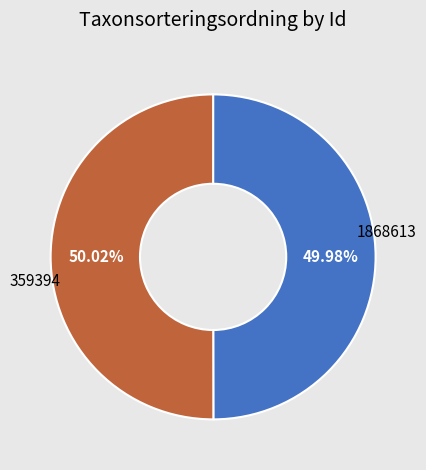

To the nearest percent, what is the average slice percentage?

50%